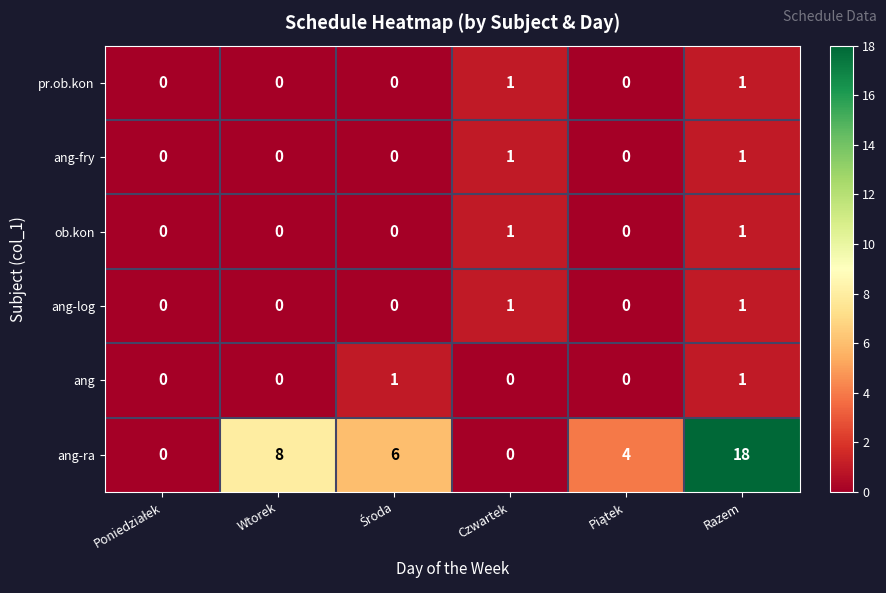

Count the number of data series in this chart.

6